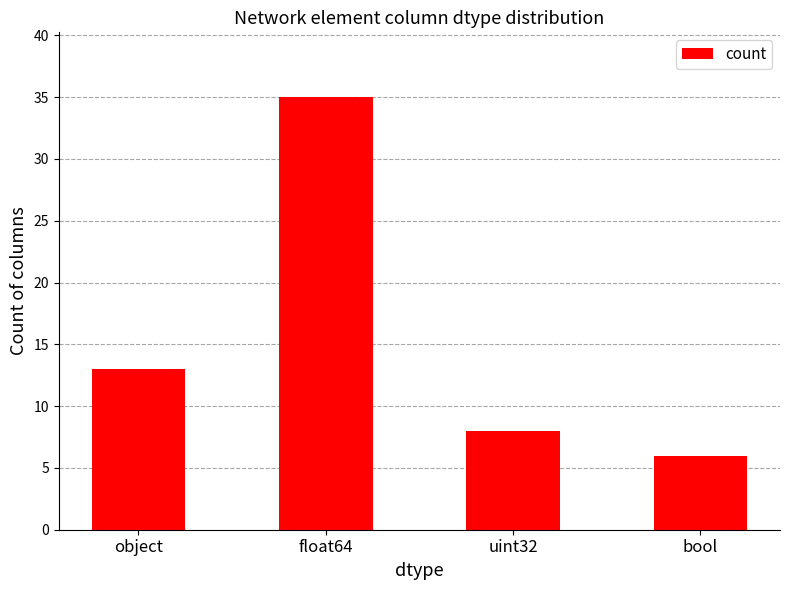

What is the label of the 1st bar from the left?

object